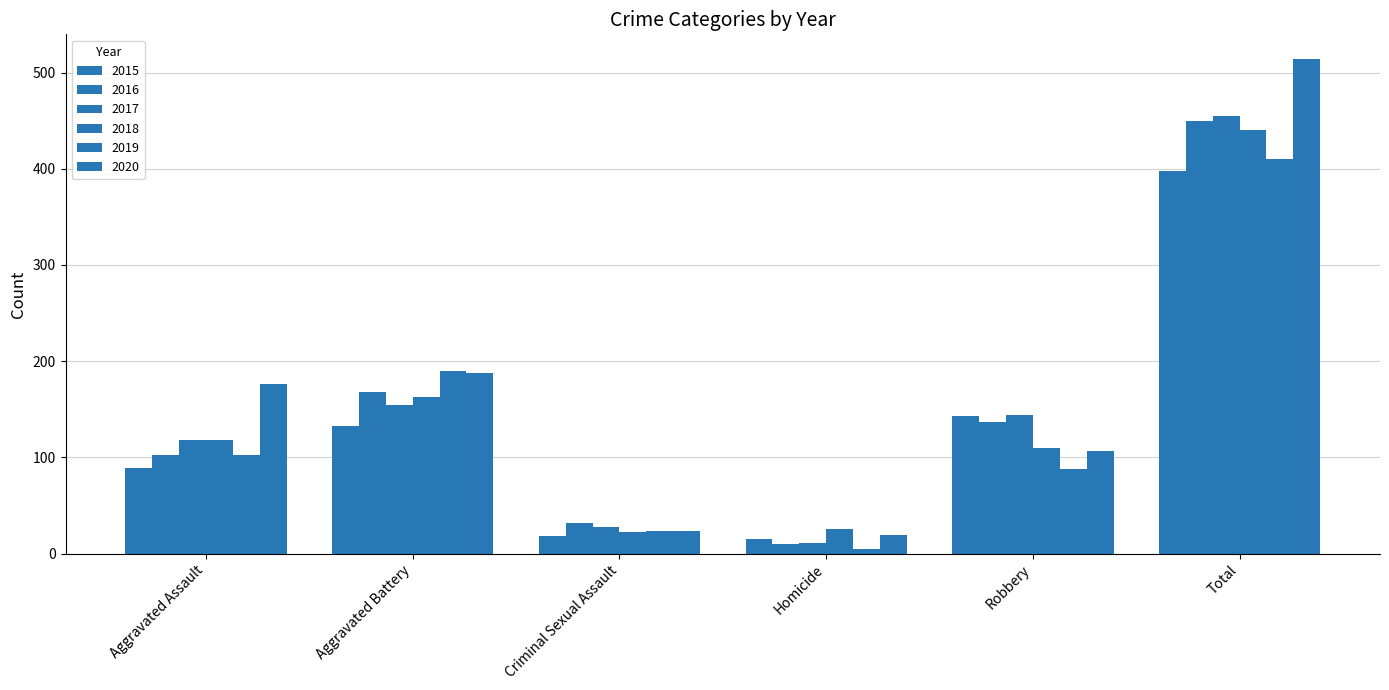

Reading left to right, list all the values displayed in this chart.

2015: 89	133	18	15	143	398
2016: 103	168	32	10	137	450
2017: 118	154	28	11	144	455
2018: 118	163	23	26	110	440
2019: 103	190	24	5	88	410
2020: 176	188	24	19	107	514